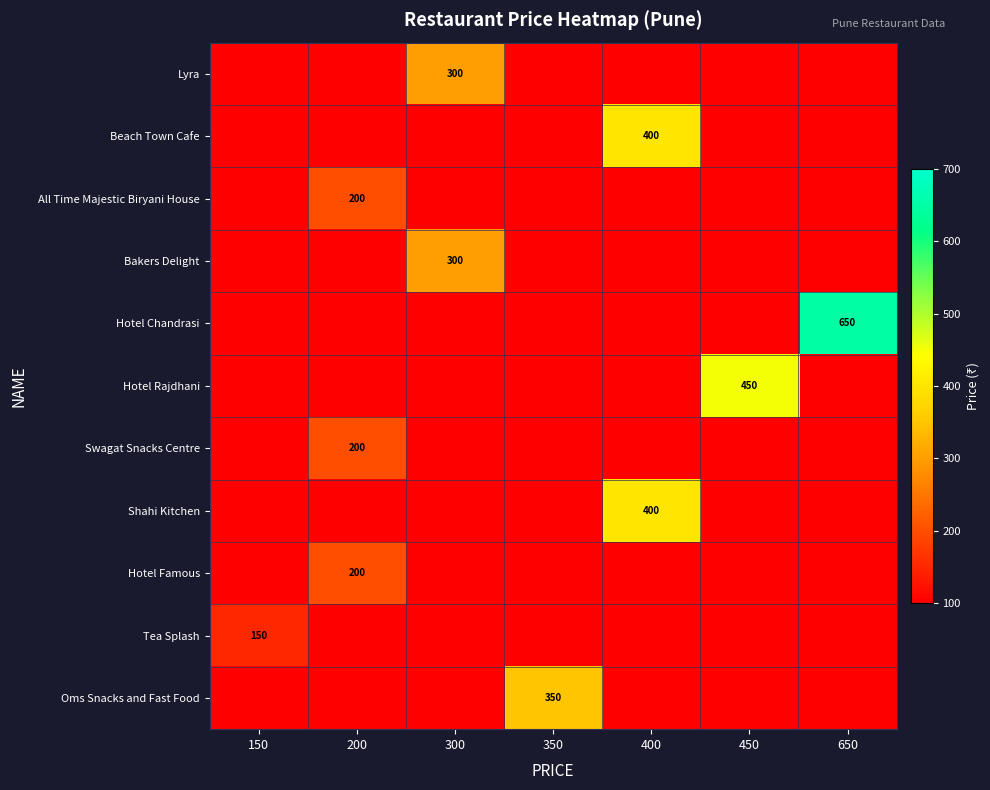

Which series has the largest total across all categories?

Hotel Chandrasi